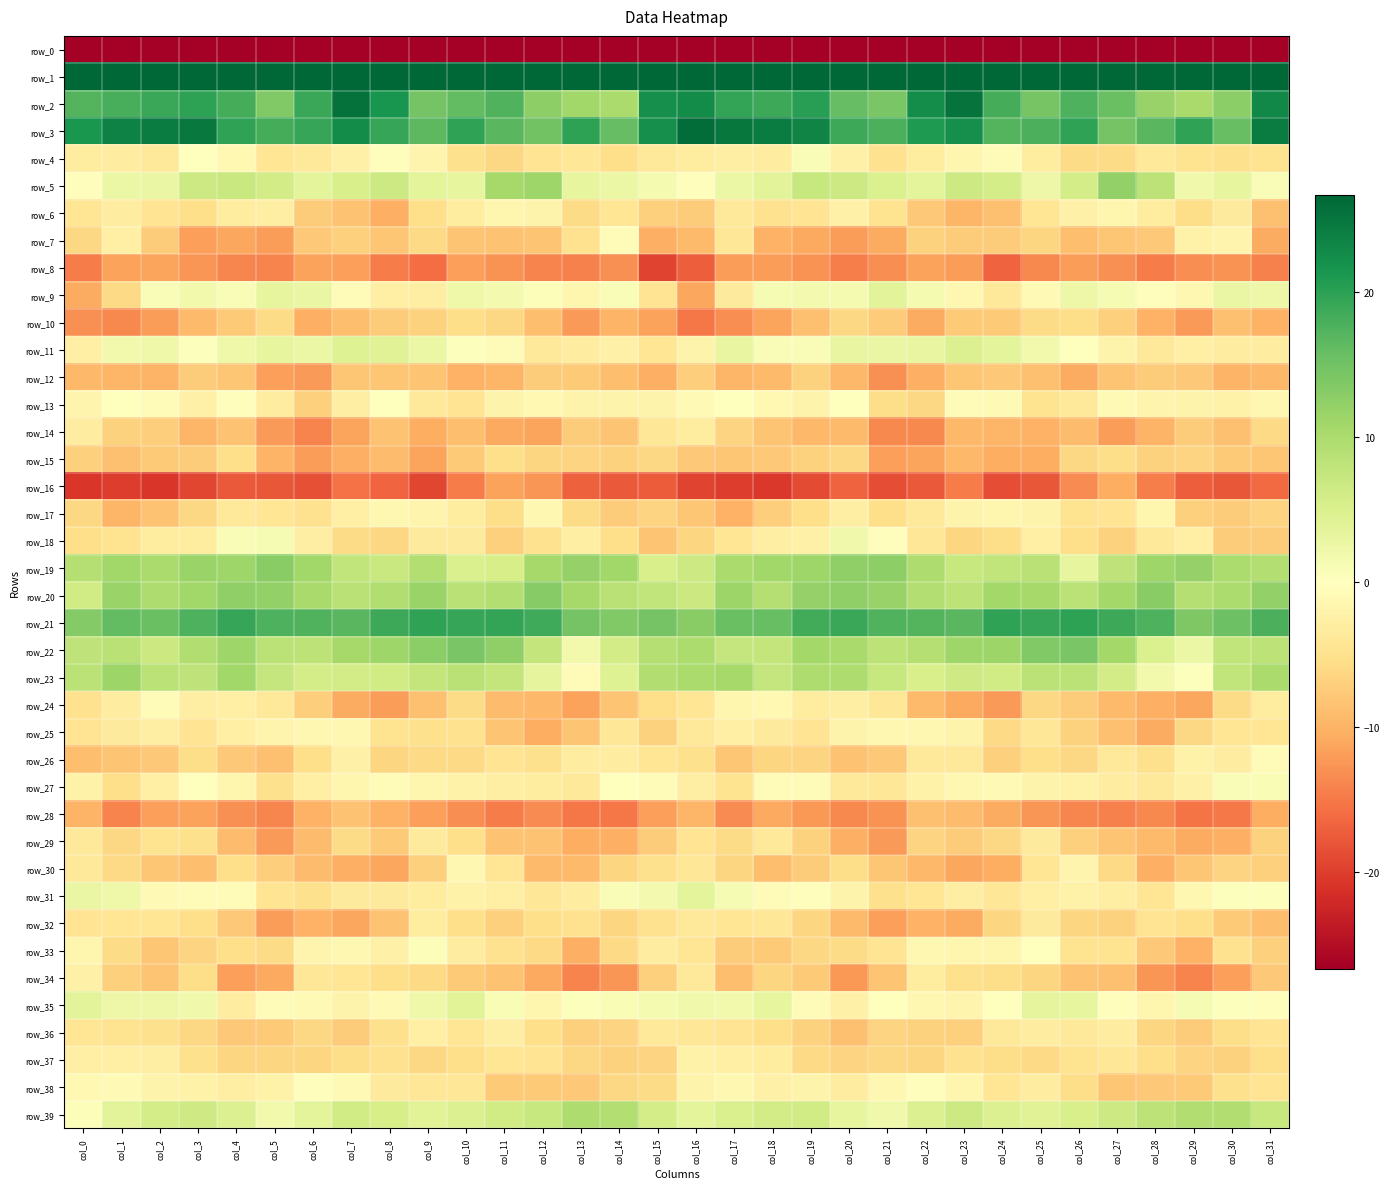

Which series has the largest total across all categories?

row_1